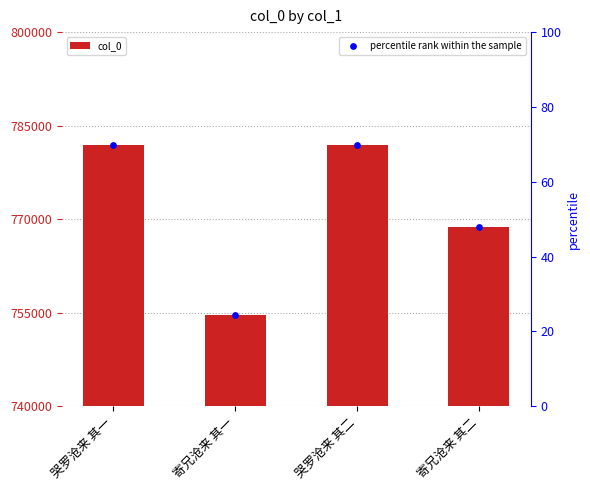

Which series has the widest spread of Y values?

col_0